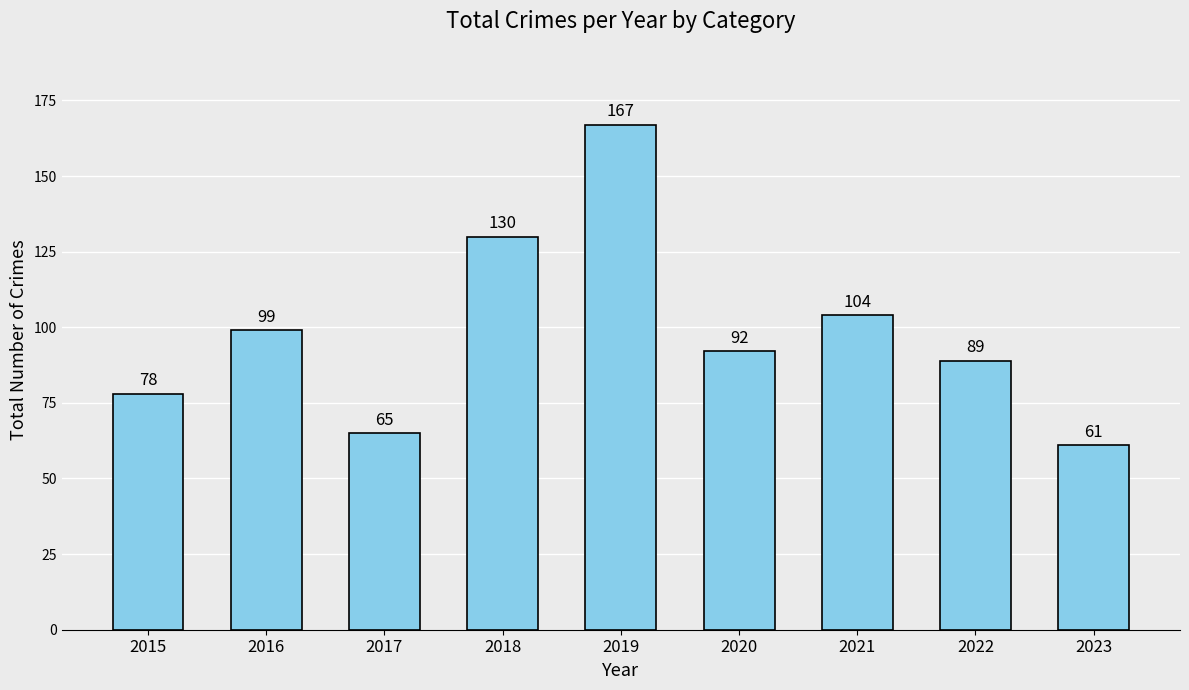

What is the value of the 5th bar from the left?

167